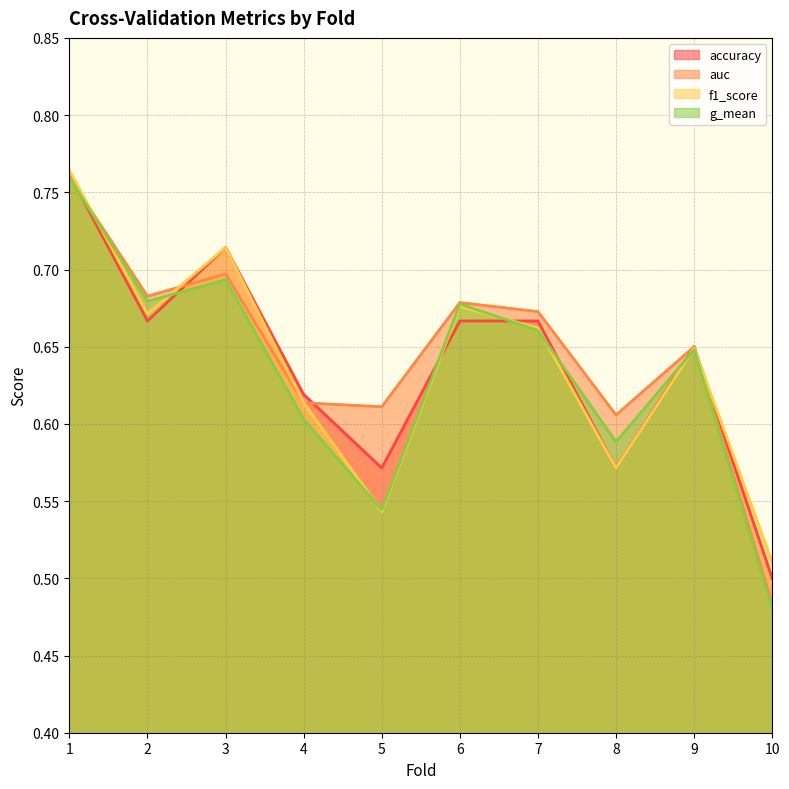

What is the difference between the maximum and second lowest values in the g_mean series?

0.2